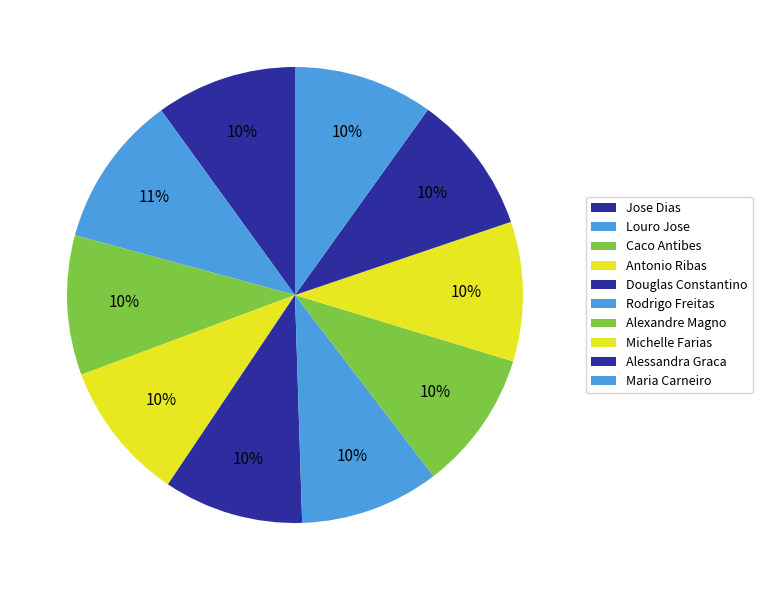

Is the sum of Jose Dias and Caco Antibes greater than half?

No